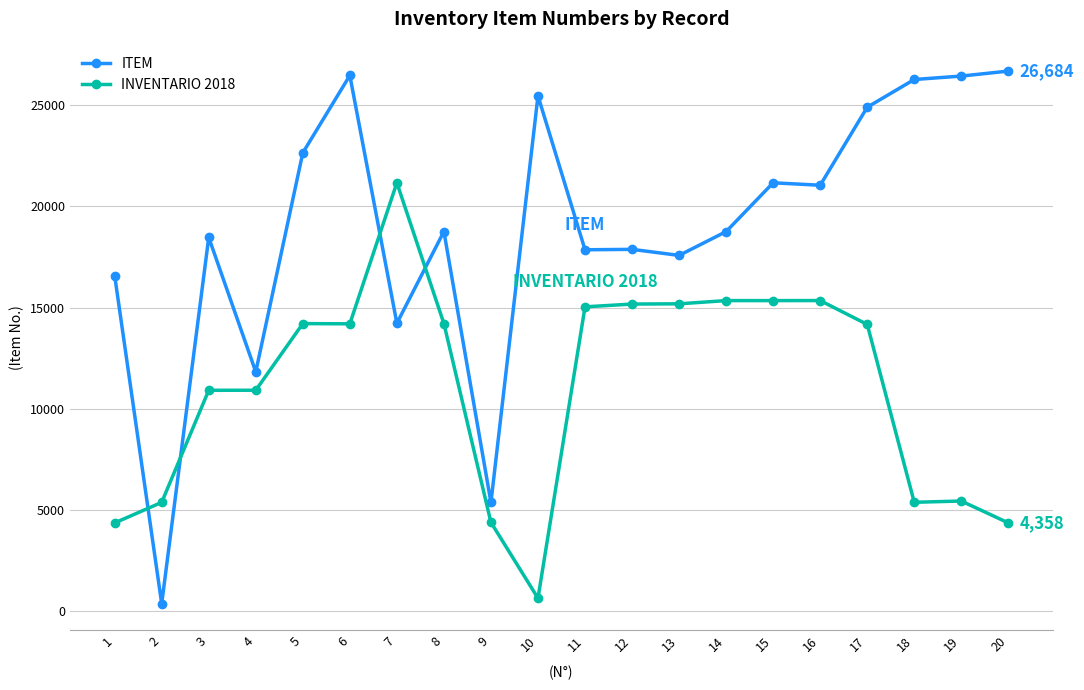

Between 2 and 12, which series saw the biggest shift?

ITEM